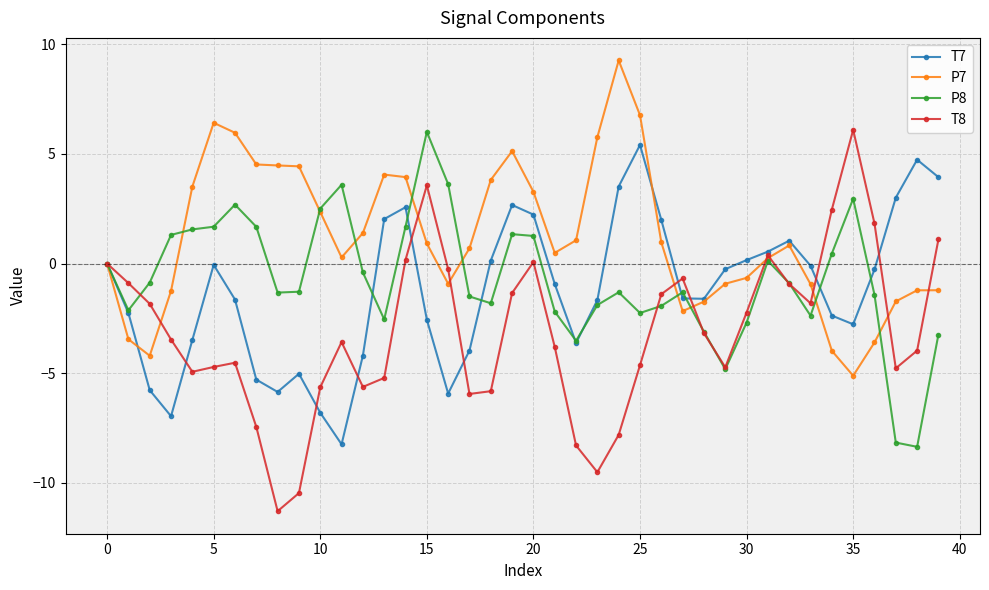

How many interior local valleys does the T7 series have?

7